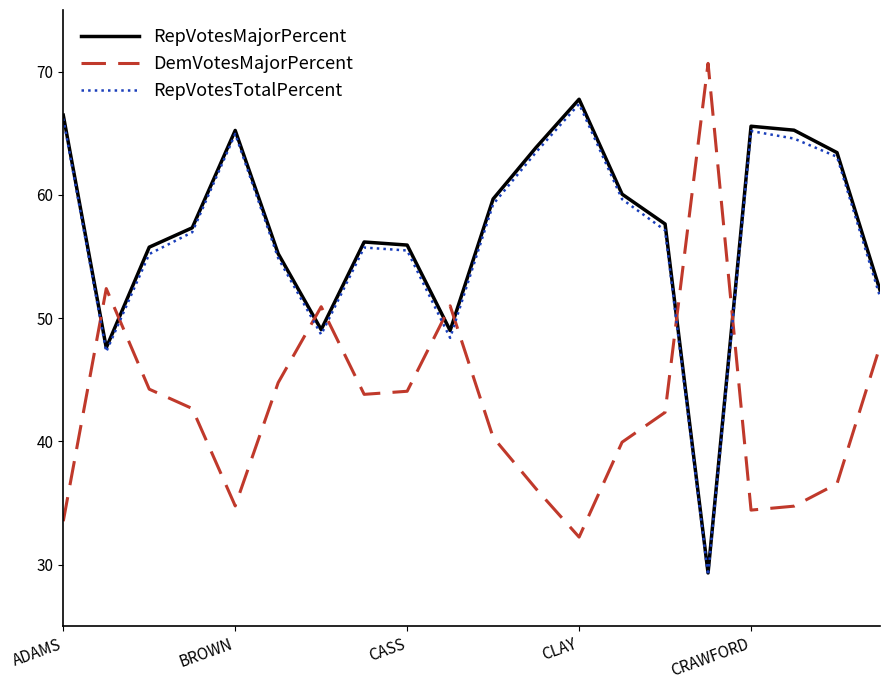

After their last crossing, which series has the higher values: RepVotesTotalPercent or DemVotesMajorPercent?

RepVotesTotalPercent